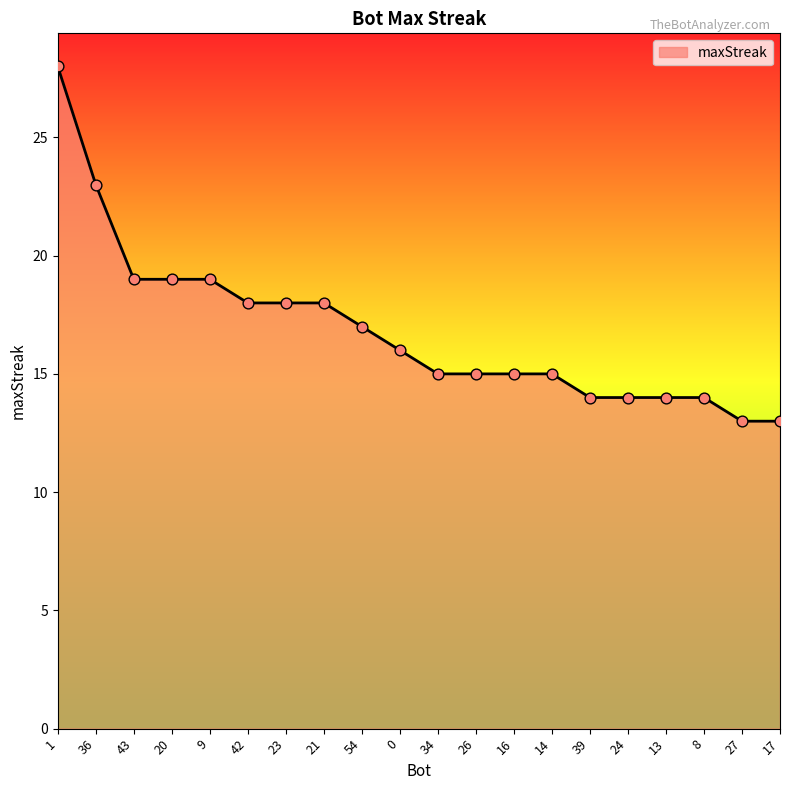

Between 14 and 1, which is larger?

1